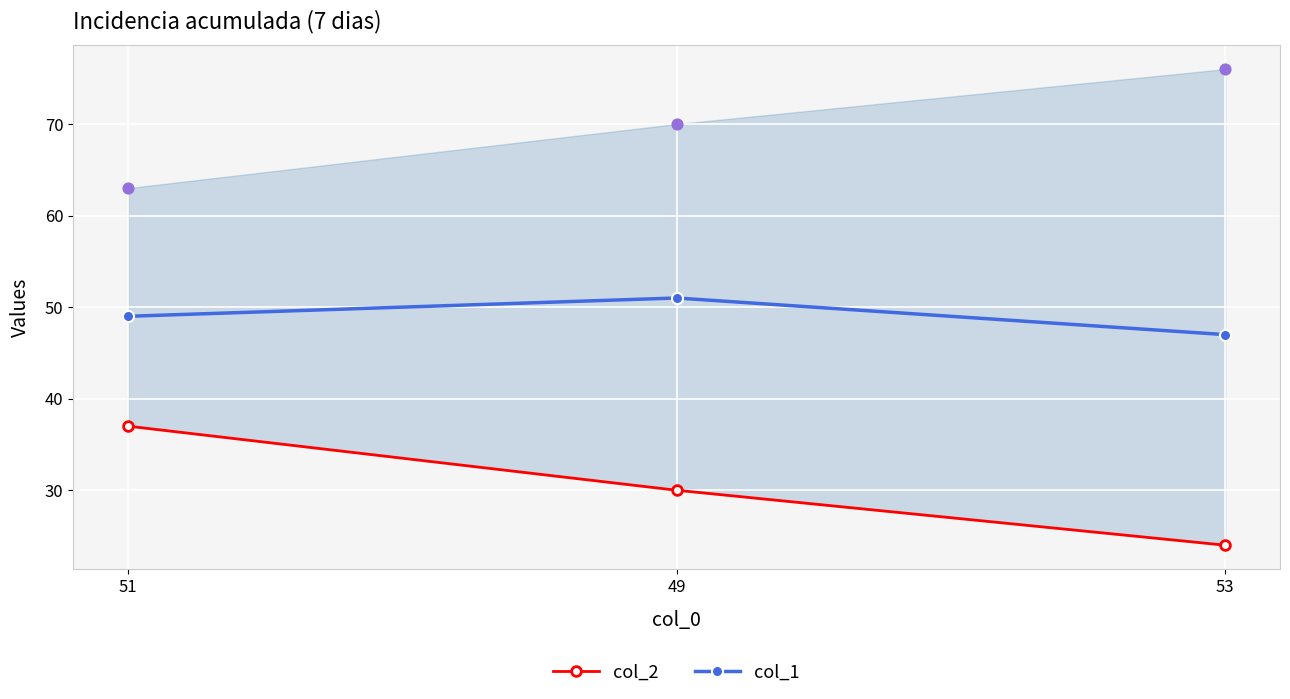

Is the value of col_2 at 51 greater than the value of col_1 at 53?

No